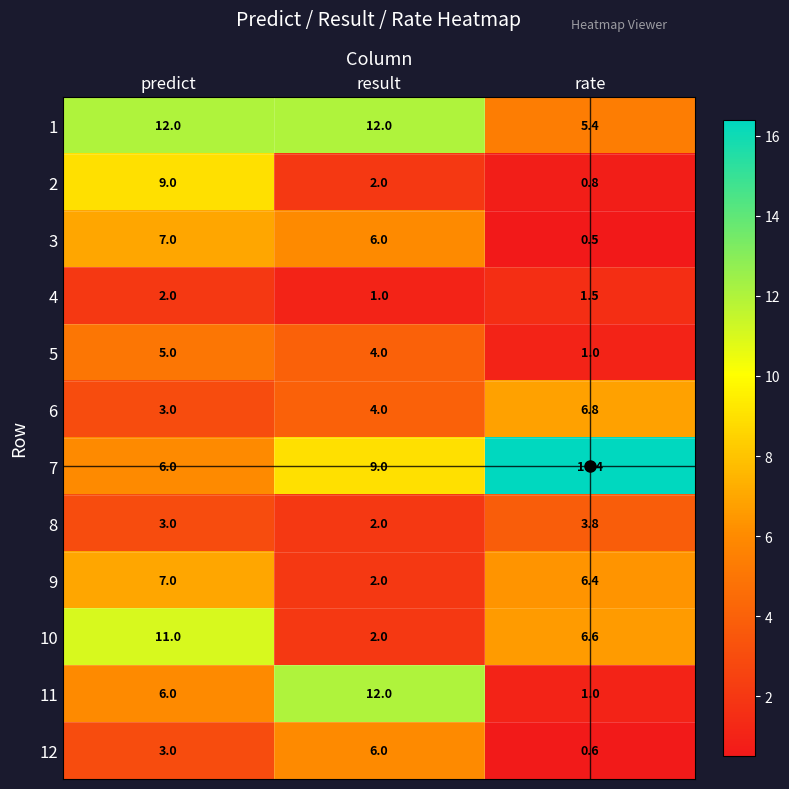

How many categories are shown in the chart?

3